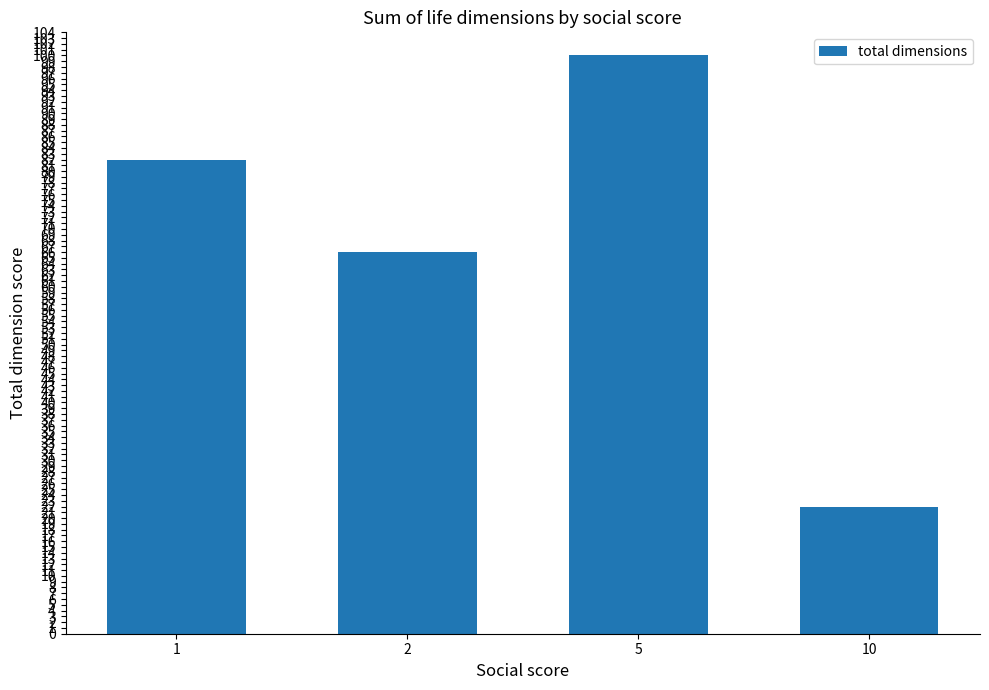

Count the number of categories in the chart.

4